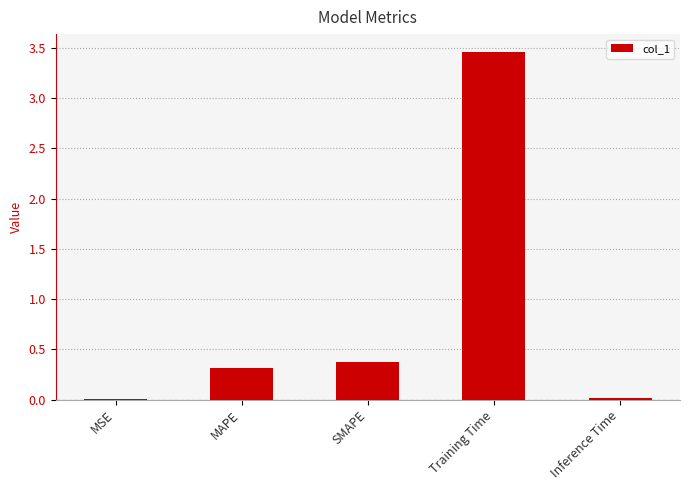

Between Inference Time and MAPE, which is larger?

MAPE